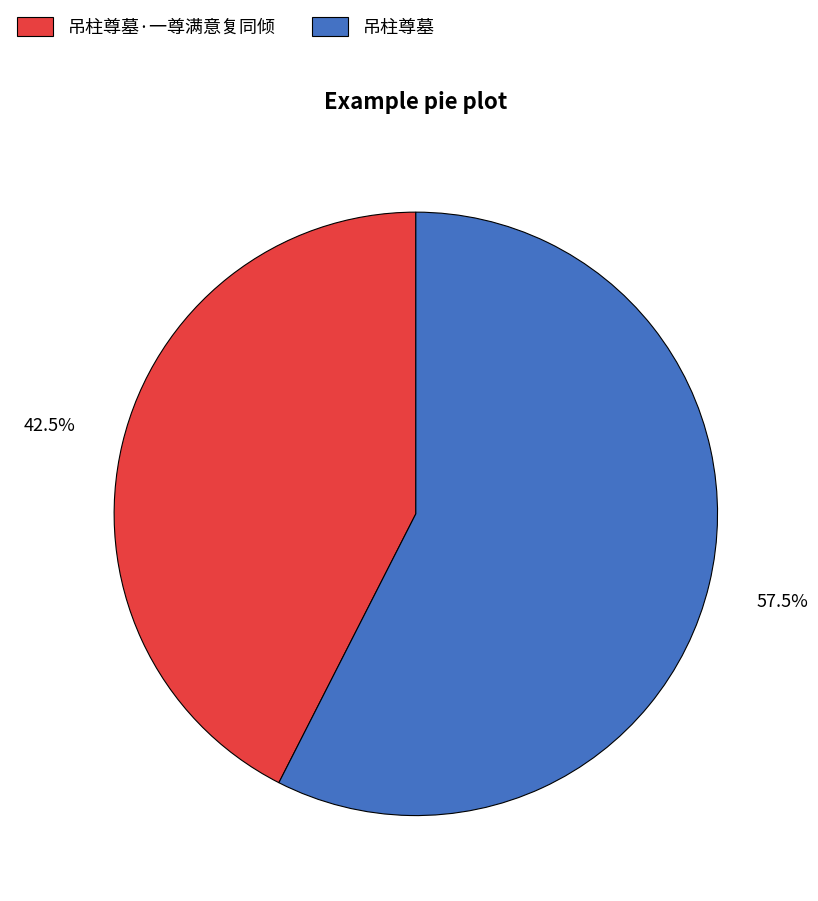

Which slice is the largest?

吊柱尊墓